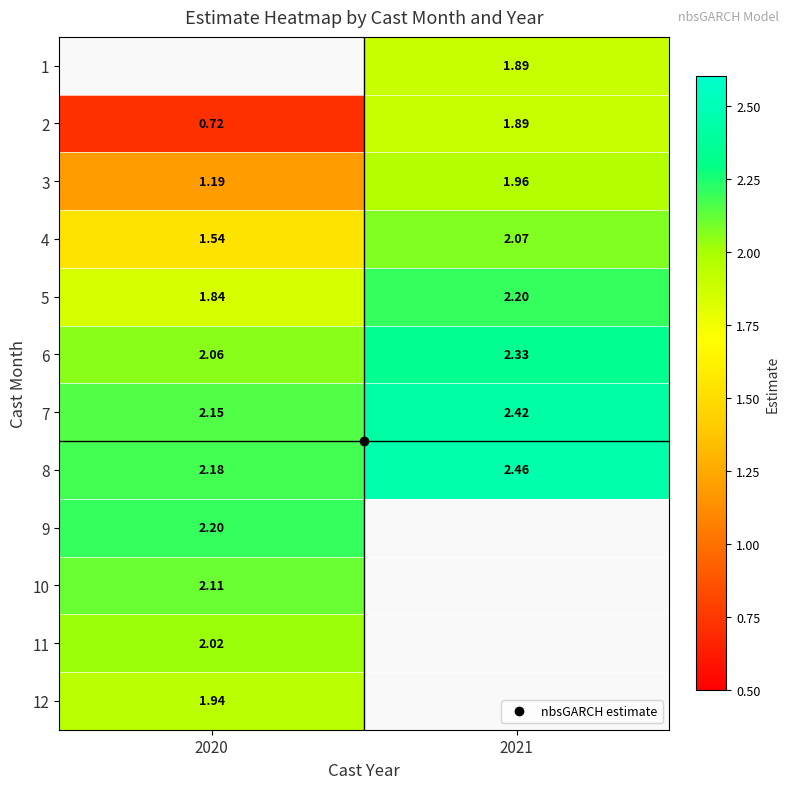

What is the lowest value of the 12 series?

1.9